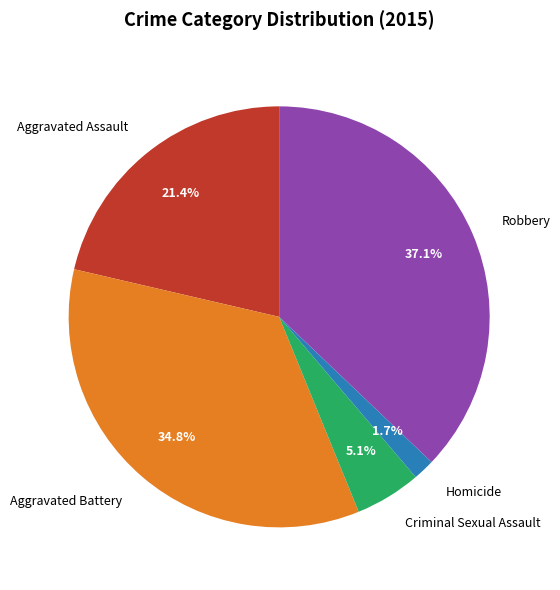

How many segments does this pie chart have?

5